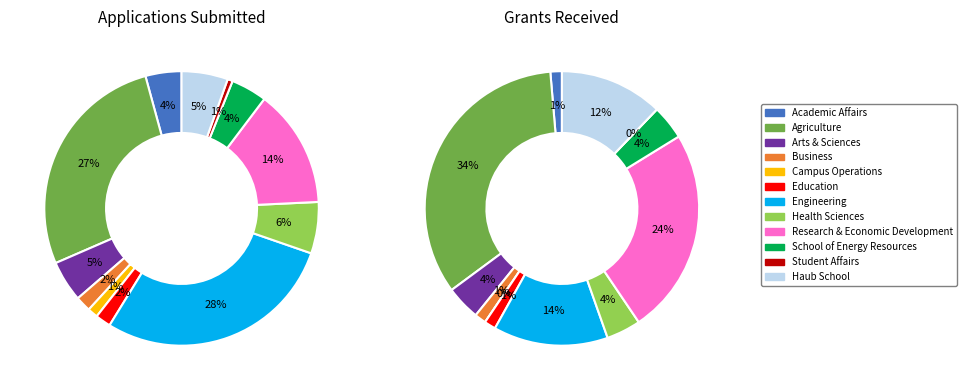

To the nearest percent, what is the average slice percentage?

8%